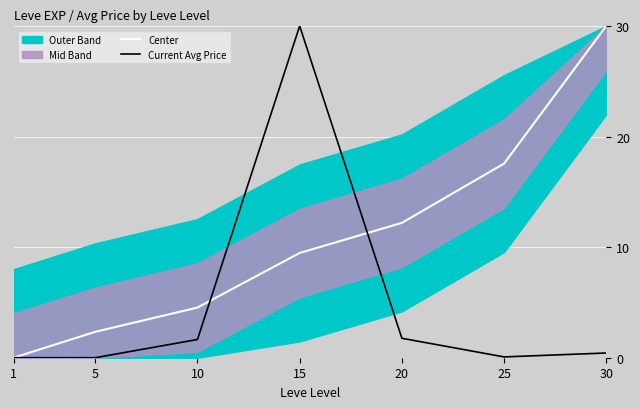

Which series ends up on top after the final intersection of Current Avg Price and Center?

Center